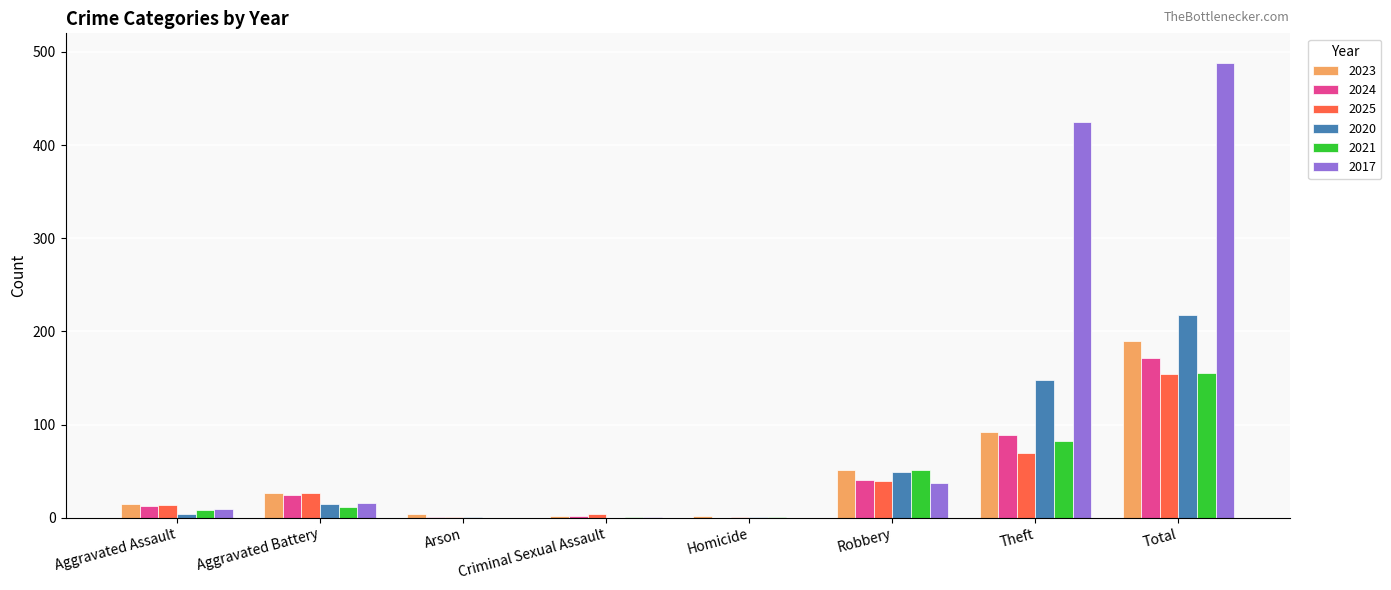

What is the spread (max minus min) of values at Criminal Sexual Assault?

4